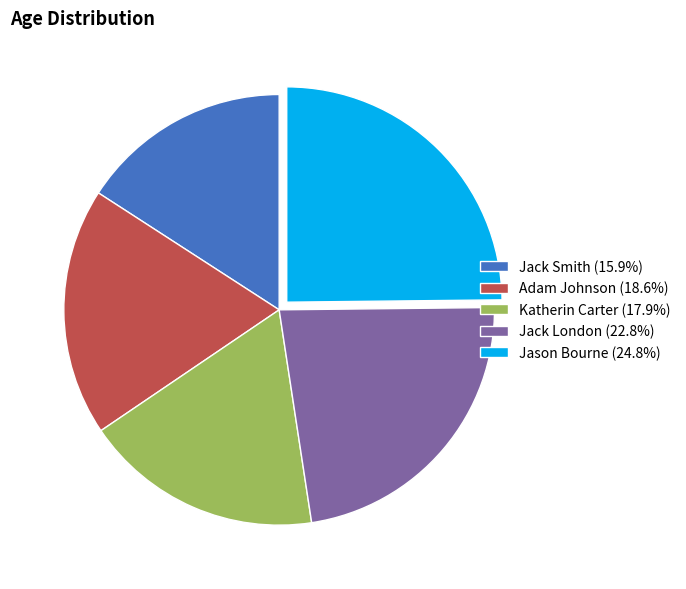

Does Adam Johnson account for over 50% of the chart?

No